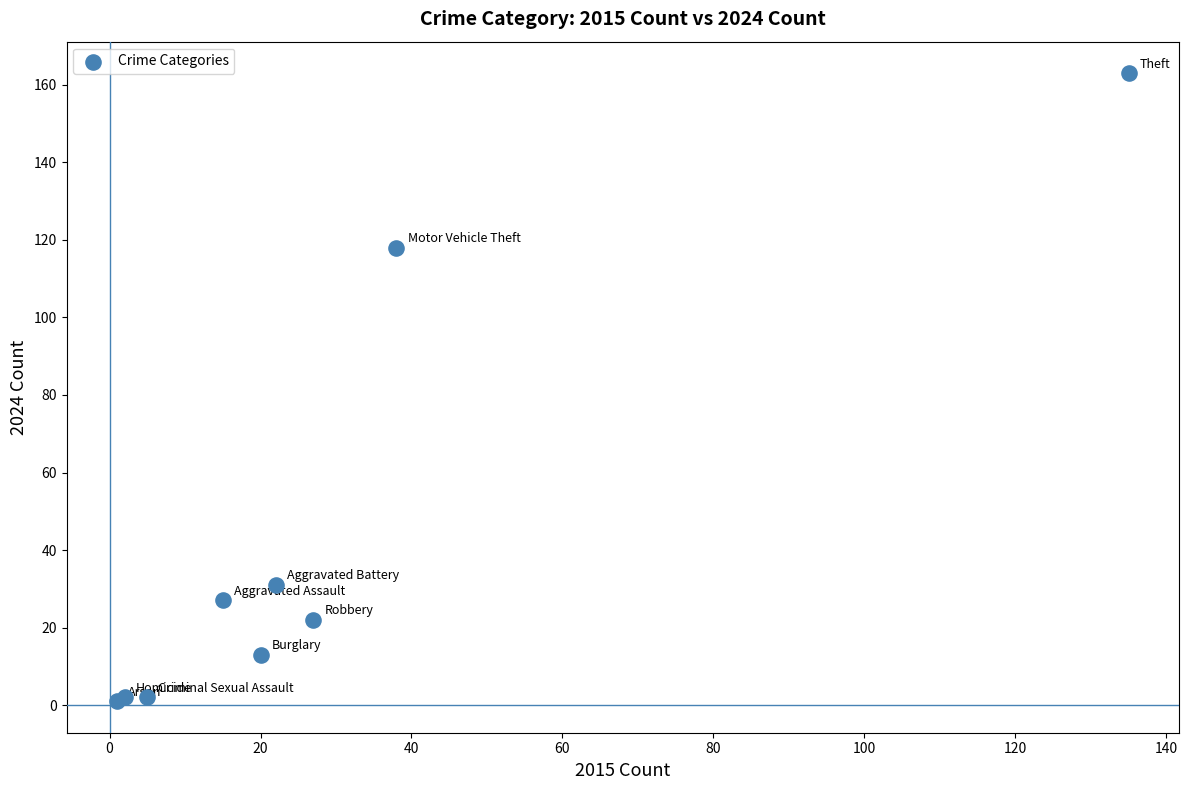

What Y value in the scatter plot is closest to 82?

118